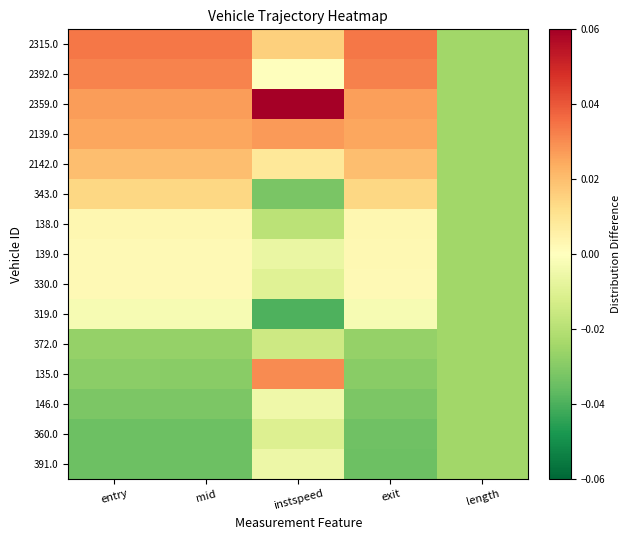

What is the difference between the highest and lowest values at mid?

0.1